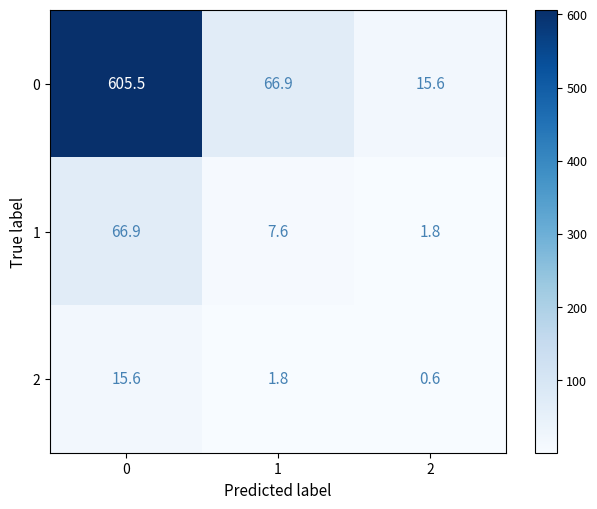

What is the approximate value of 2 at 1?

1.8